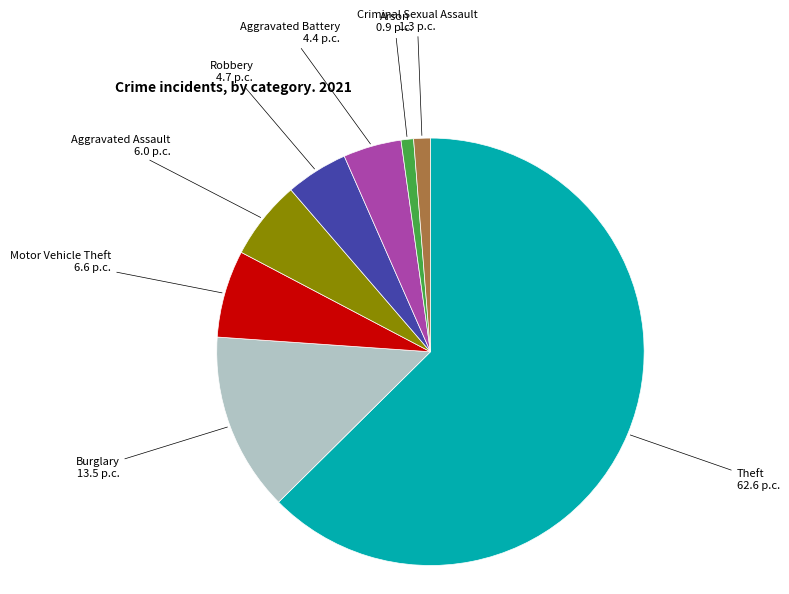

Is there a majority slice in this chart?

Yes